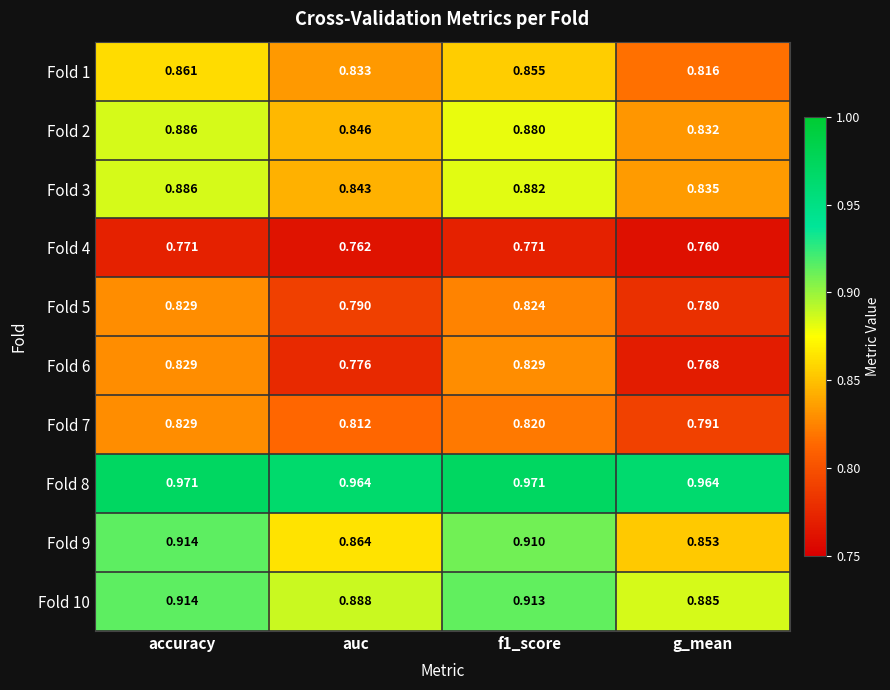

Which series has the largest total across all categories?

Fold 8